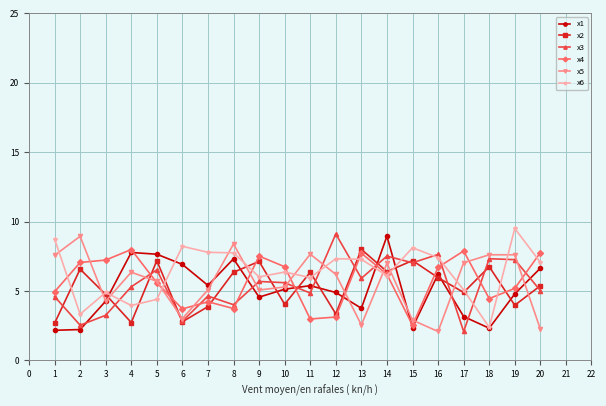

What is the total value across all series at 1?

30.7